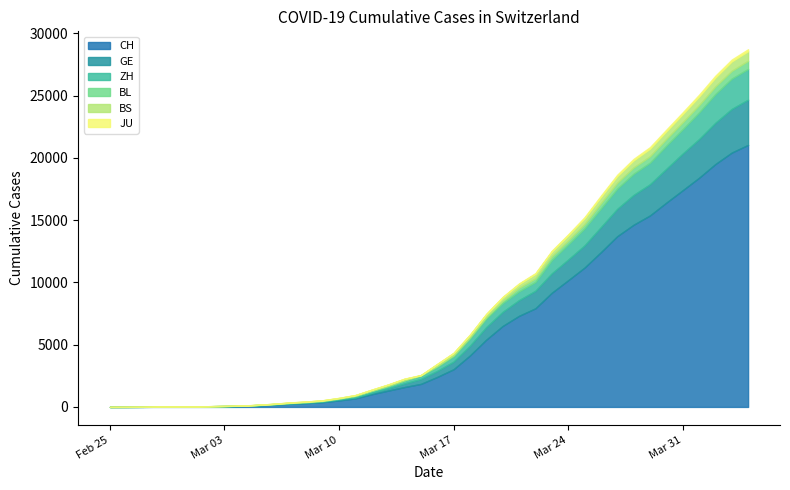

What is the label of the 26th point from the left?

2020-03-21